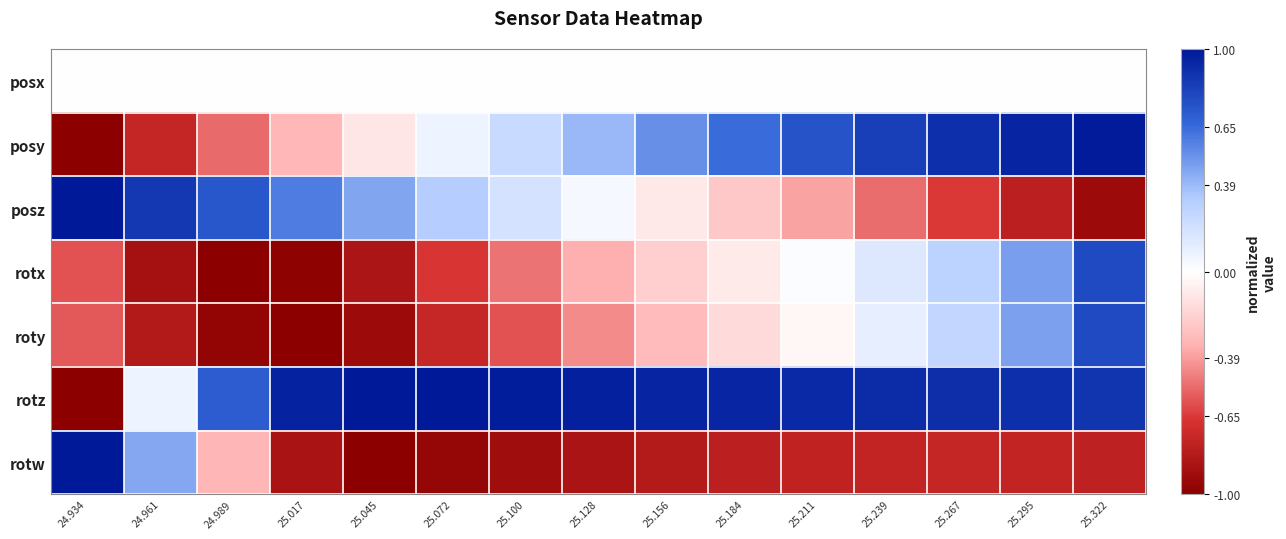

Which series changed the most between 24.934 and 25.100?

rotz